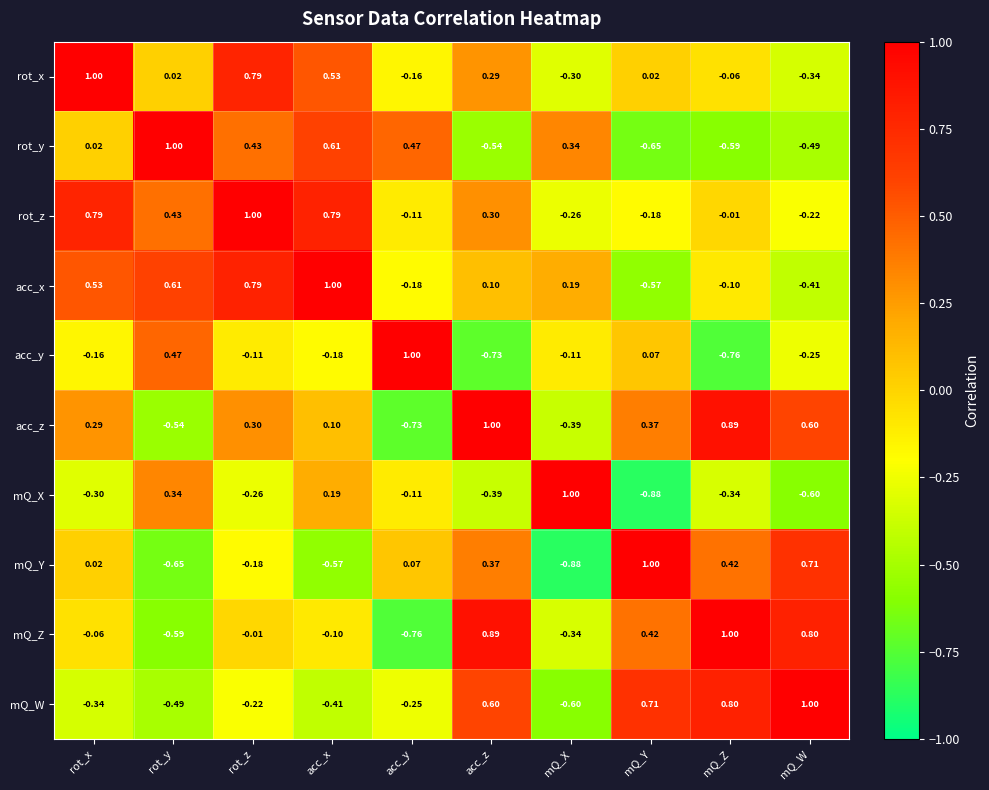

At which category is the sum across all series the highest?

rot_z